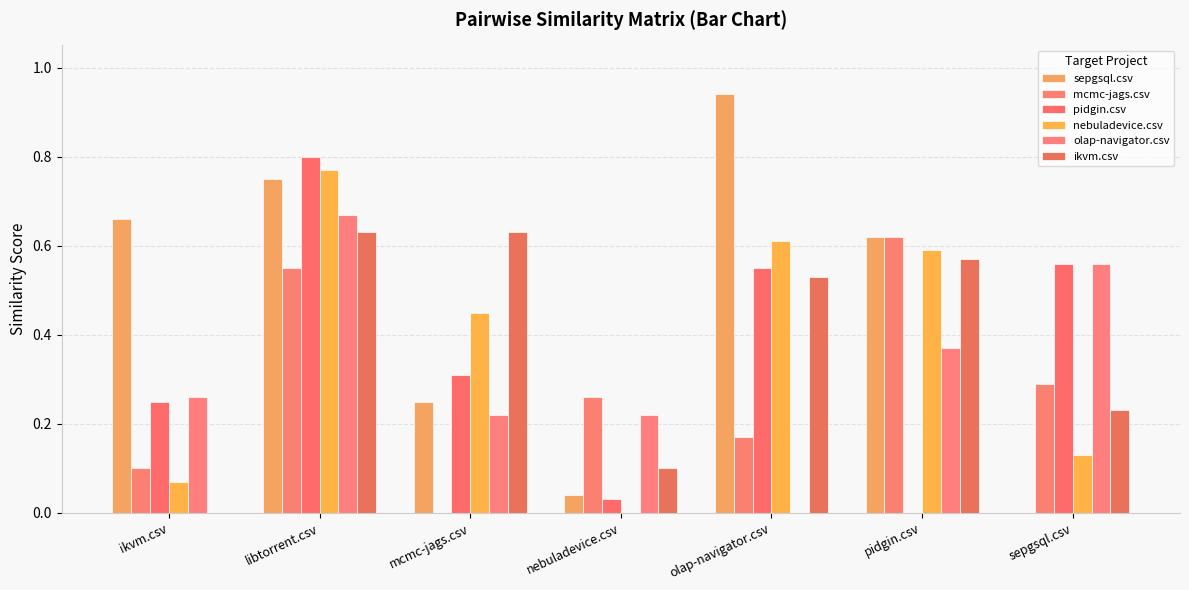

How many data points in olap-navigator.csv are above 0?

6